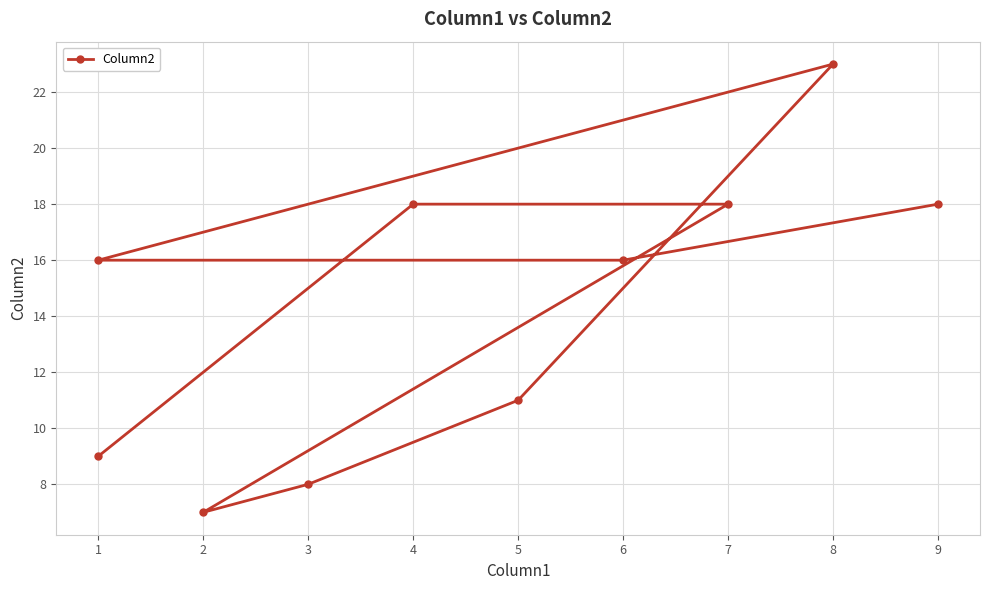

What is the greatest value displayed?

23